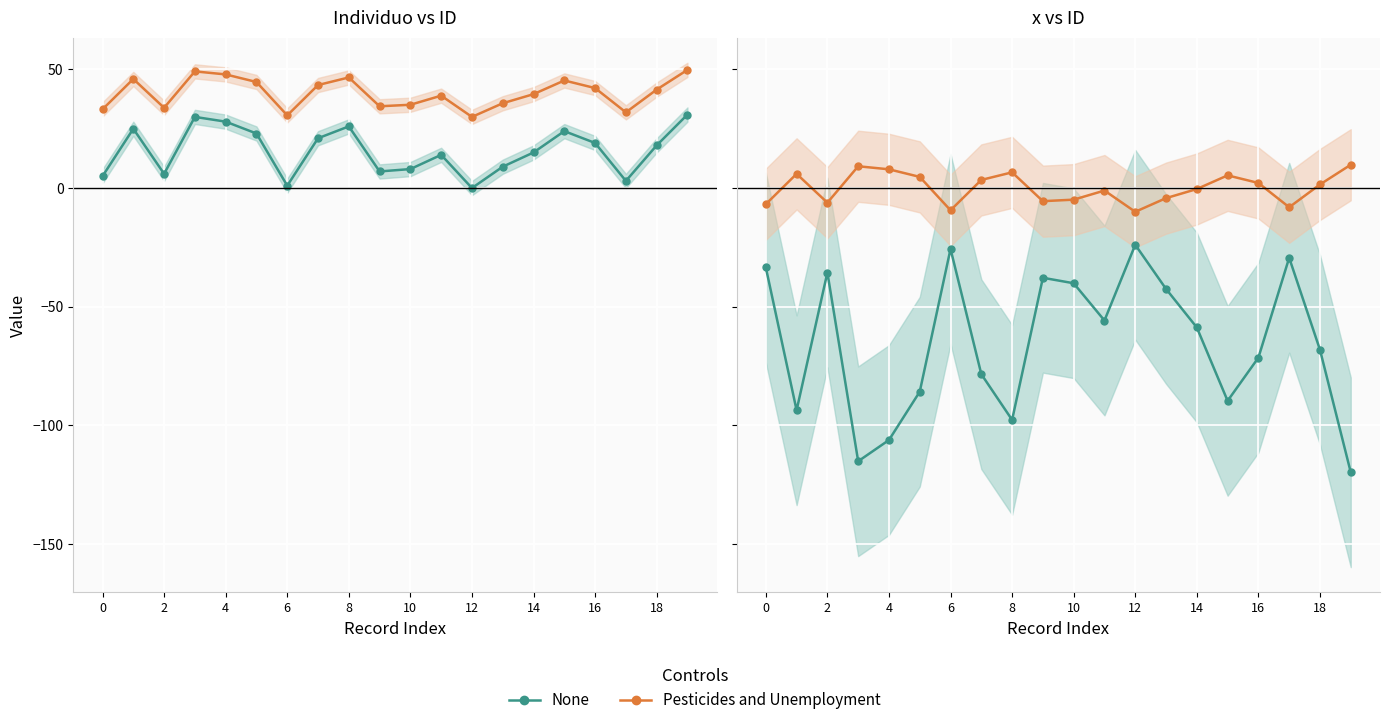

Is it true that x scaled (Pesticides and Unemployment) equals 33.2 at 0?

True